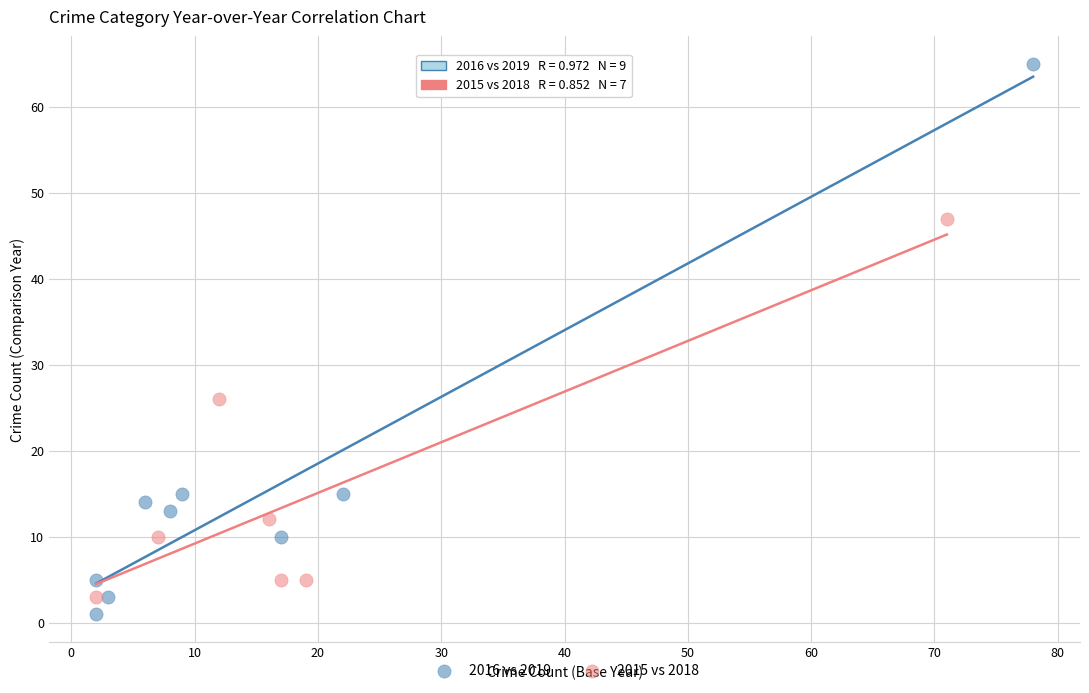

Which series has the largest Y range (max minus min)?

2016 vs 2019